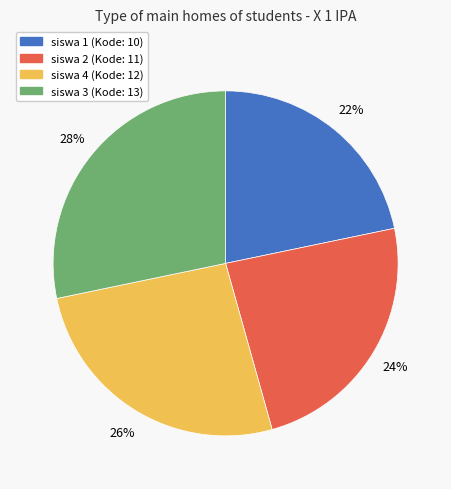

Between siswa 1 and siswa 4, which is larger?

siswa 4